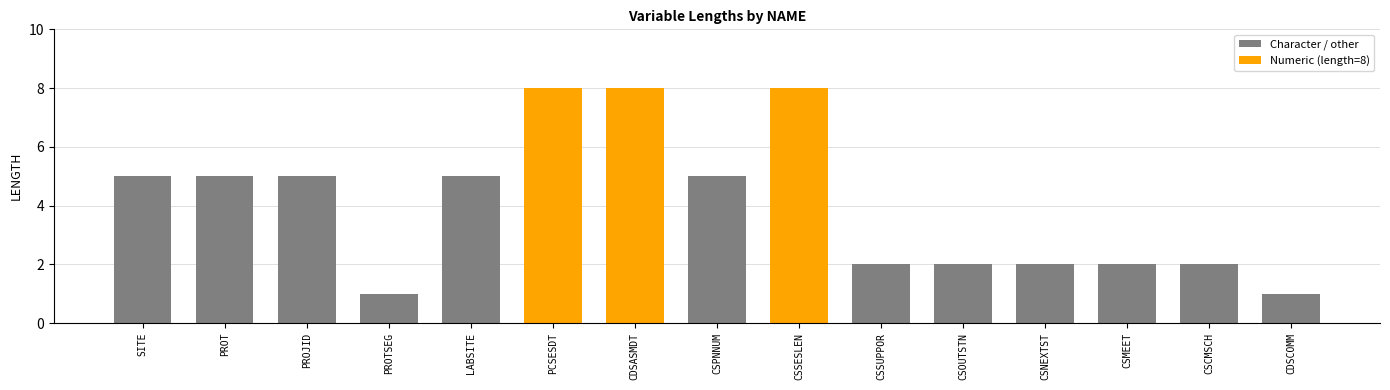

How many data points are less than 5?

7